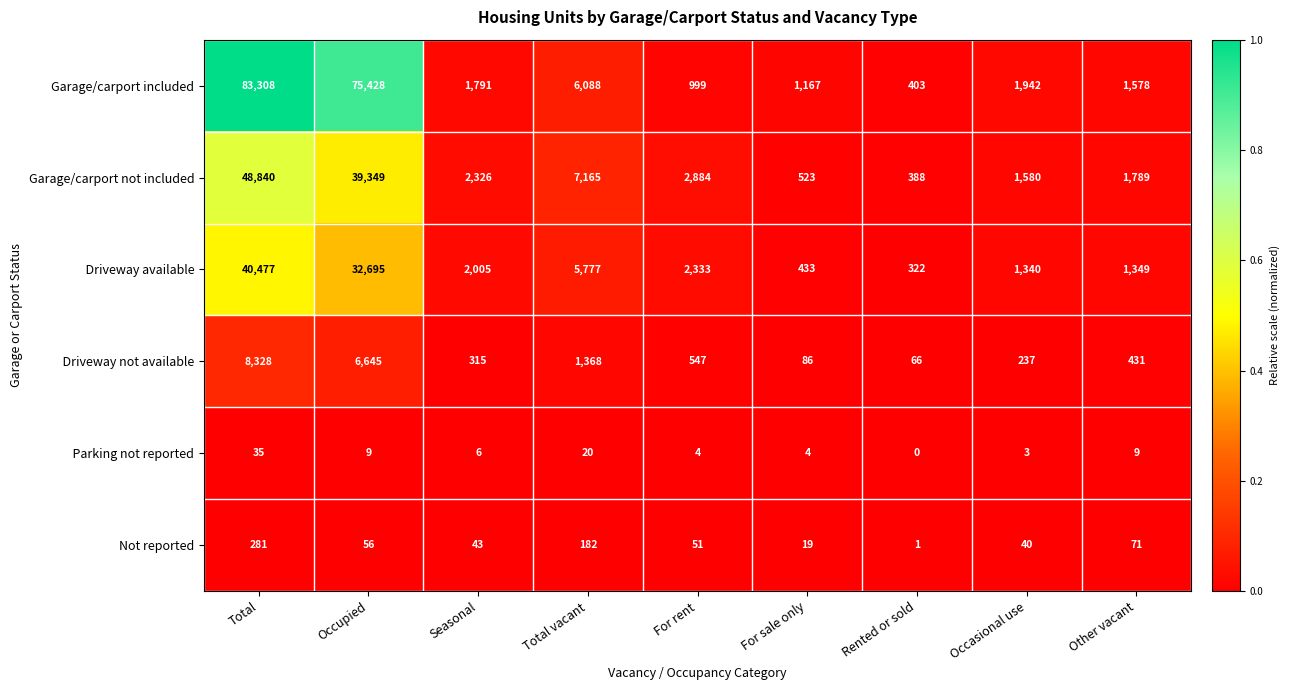

The Garage/carport included series shows 1263 at Occasional use. True or false?

False